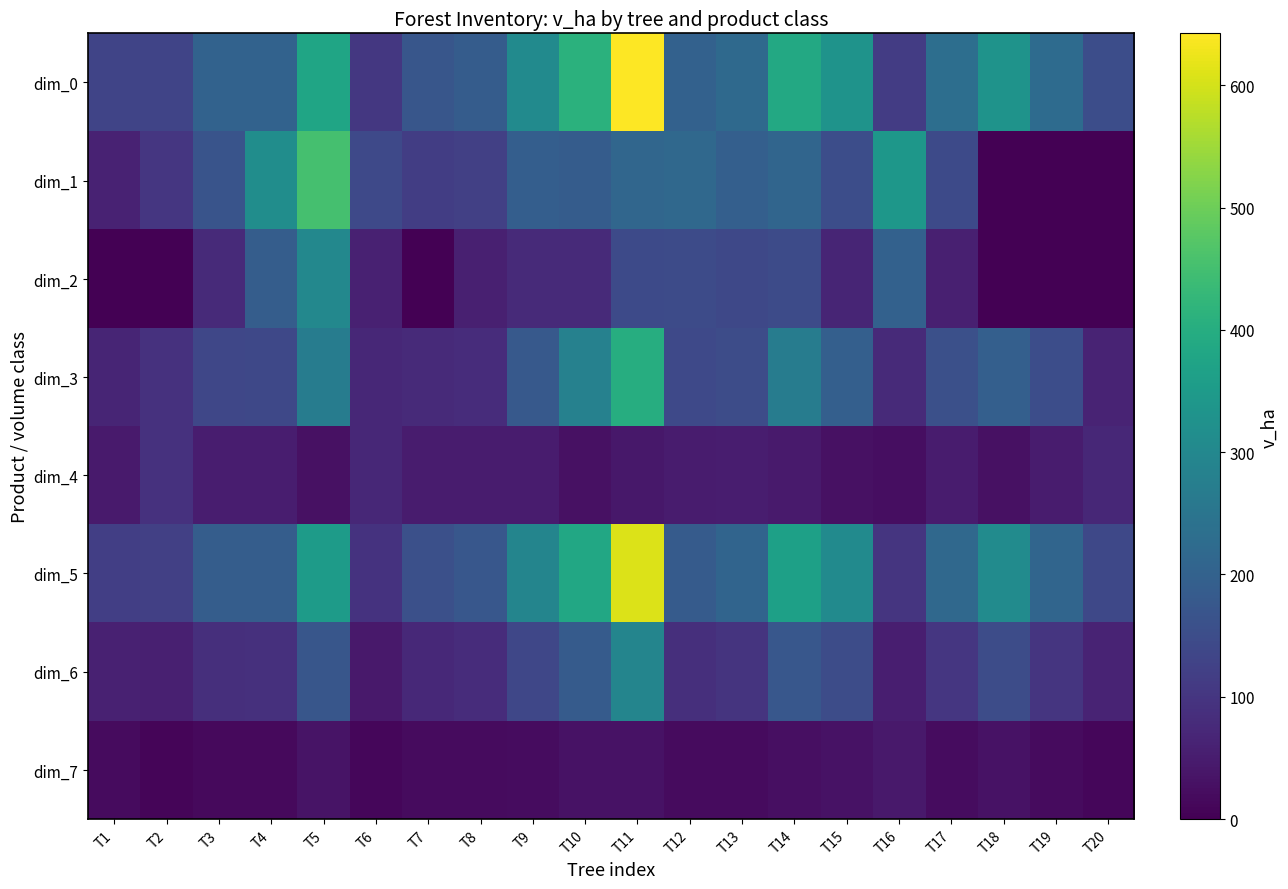

Which series has the largest total across all categories?

dim_0